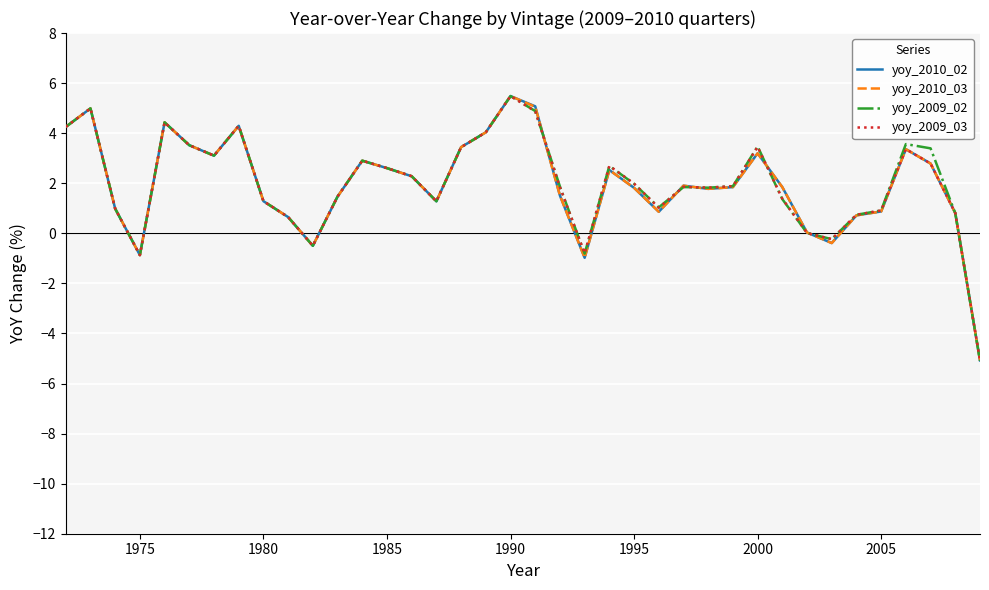

What is the maximum value for yoy_2009_03?

5.5